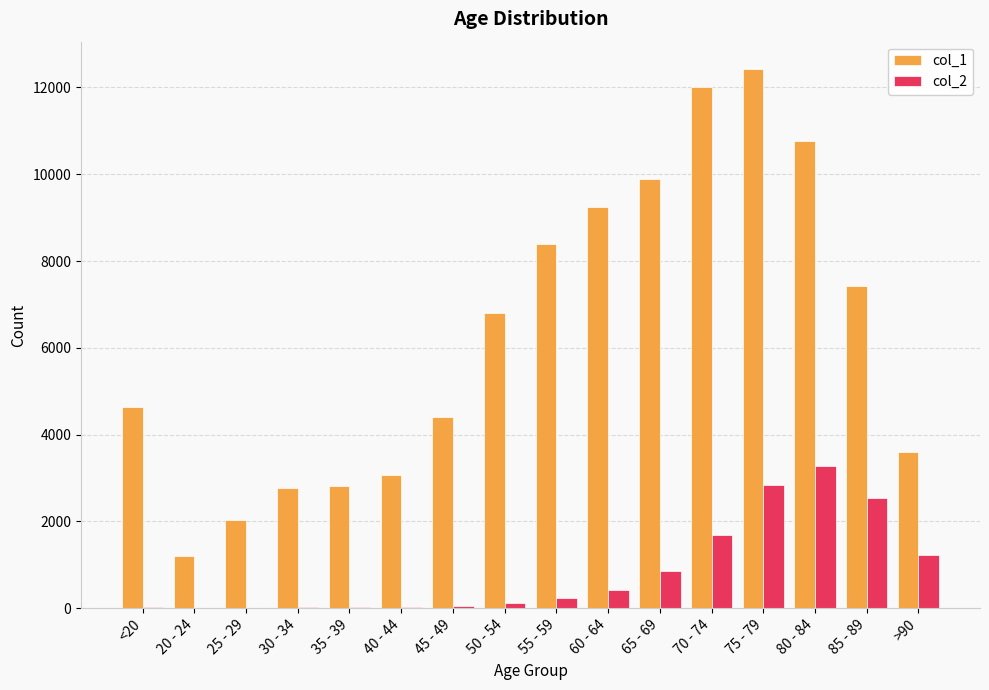

How many series are shown in this chart?

2